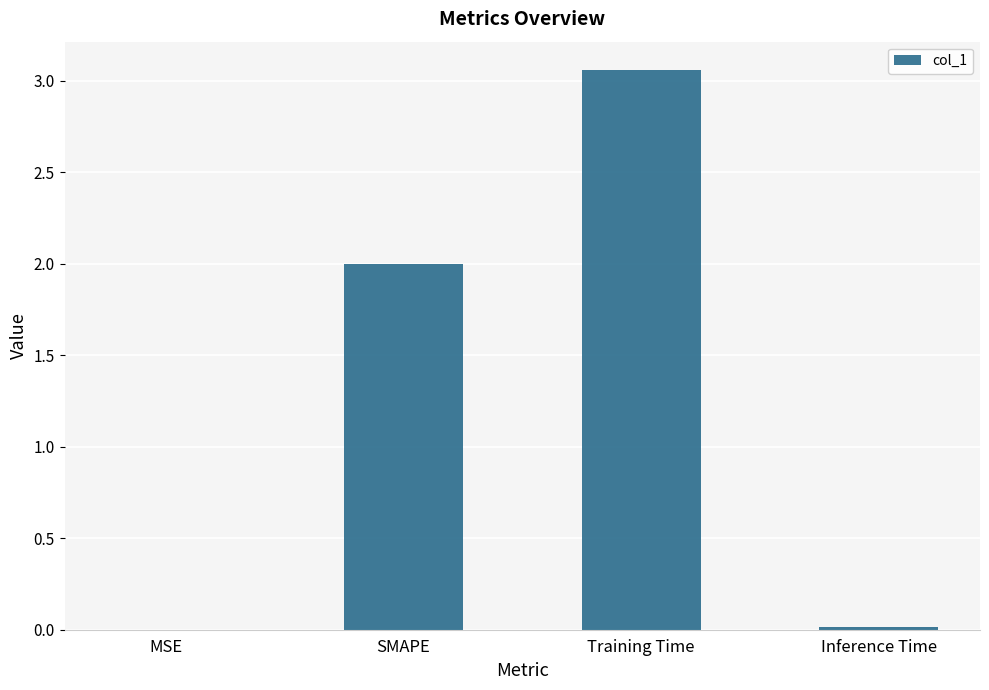

The value at Inference Time is 0.0. True or false?

True